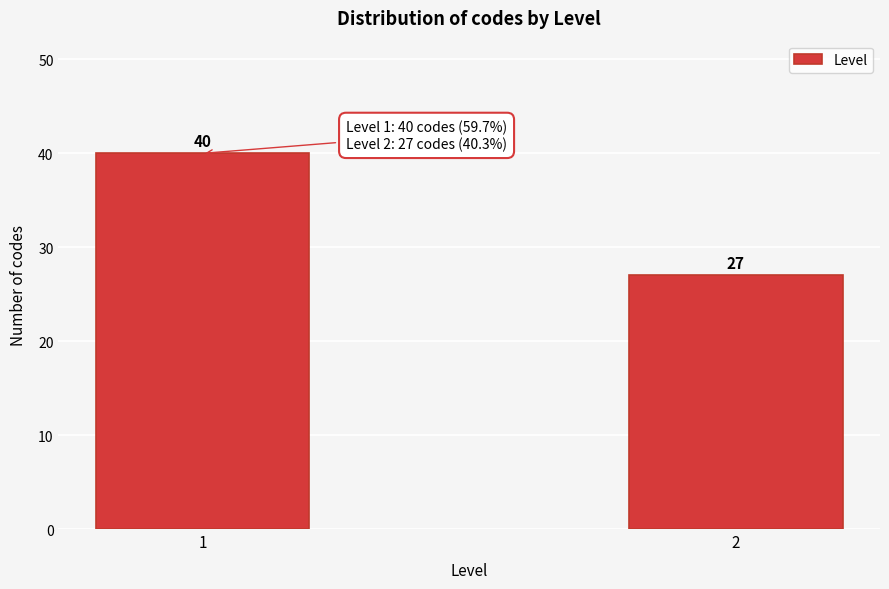

Reading left to right, transcribe all the data shown in this chart.

40	27